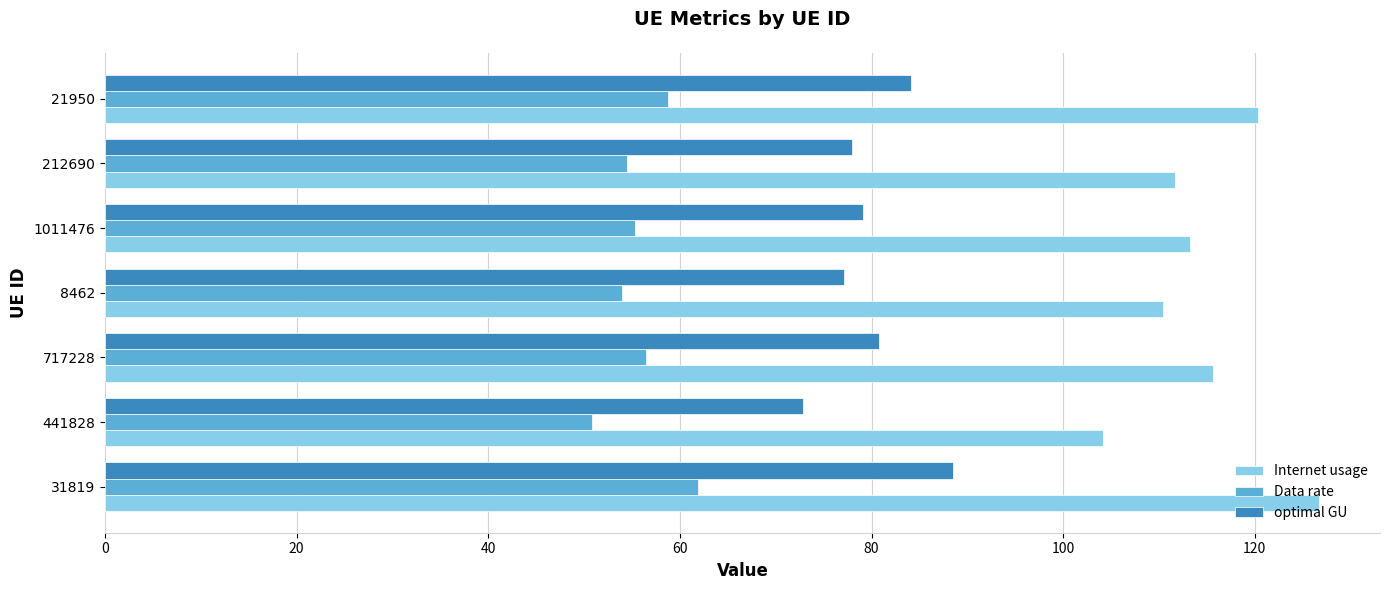

Which series has the largest total across all categories?

Internet usage